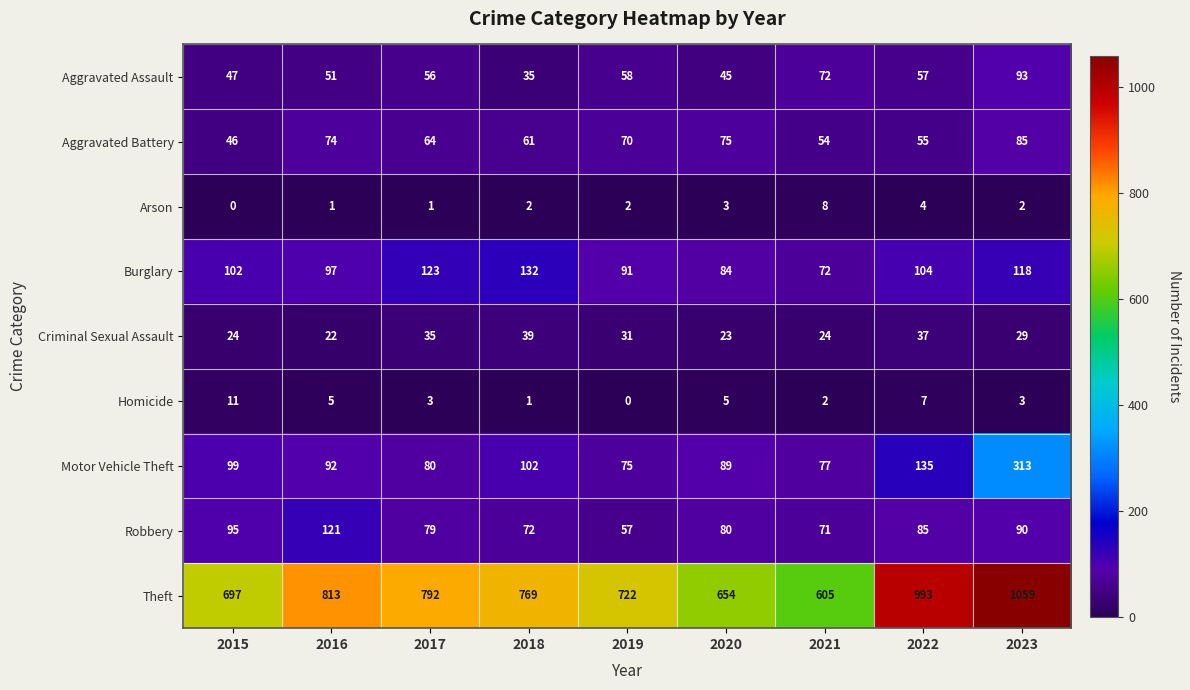

Is it true that Robbery equals 72 at 2018?

True